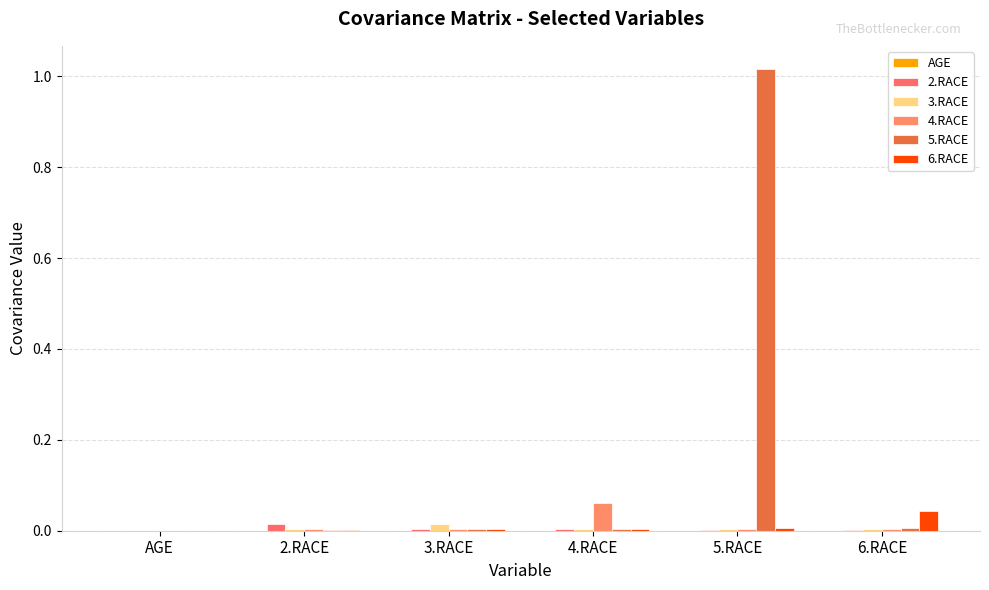

Count the number of categories in the chart.

6